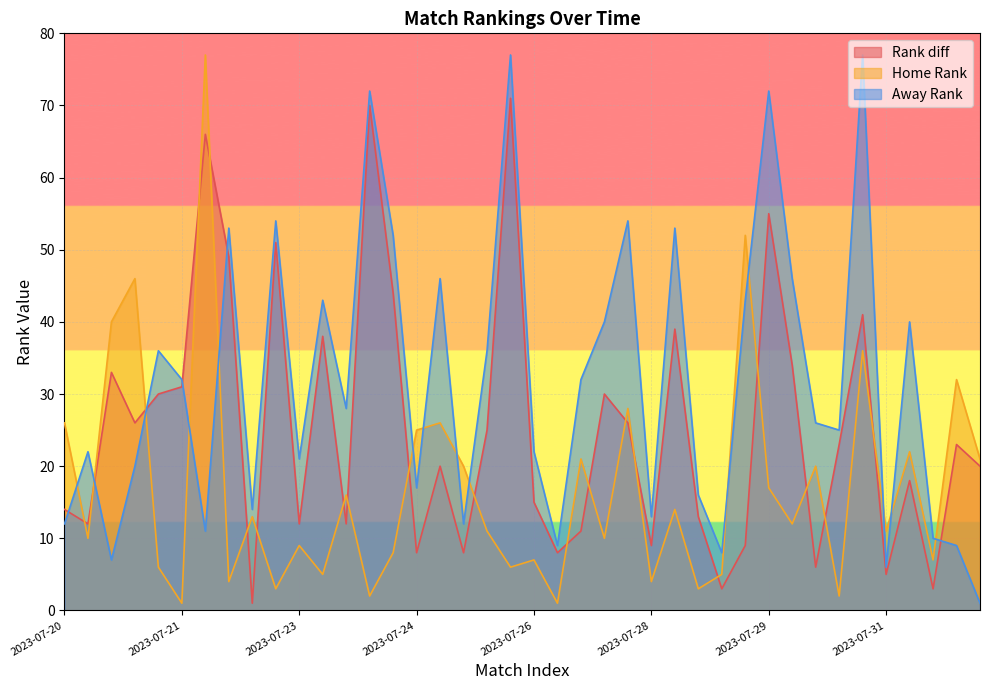

Which has a higher value, 2023-07-30 or 2023-07-26?

2023-07-30